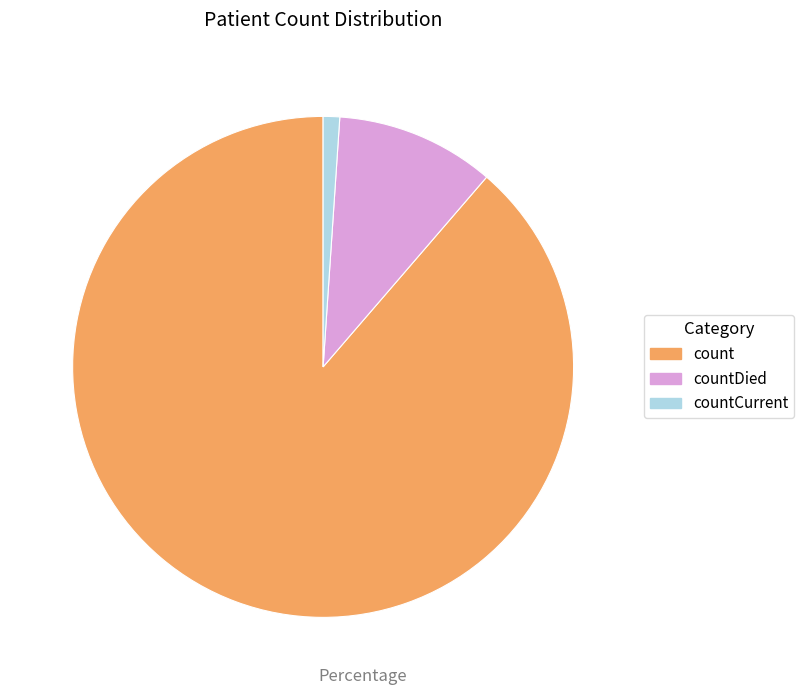

What is the largest slice in the pie chart?

count